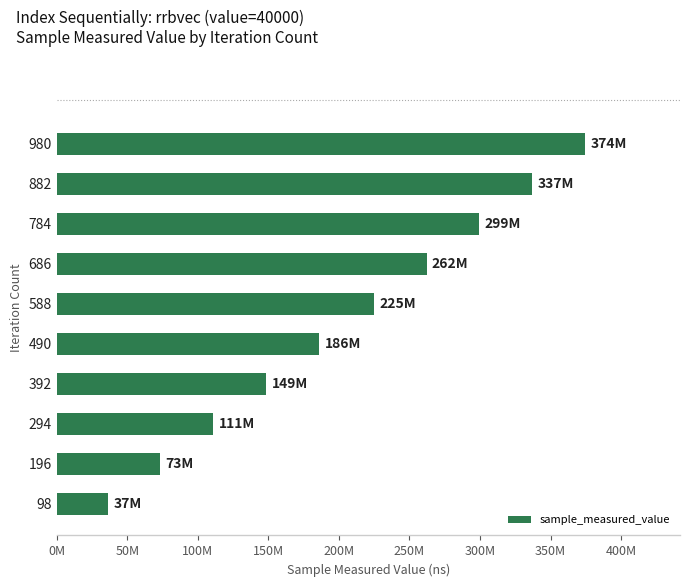

Are the bars horizontal?

Yes